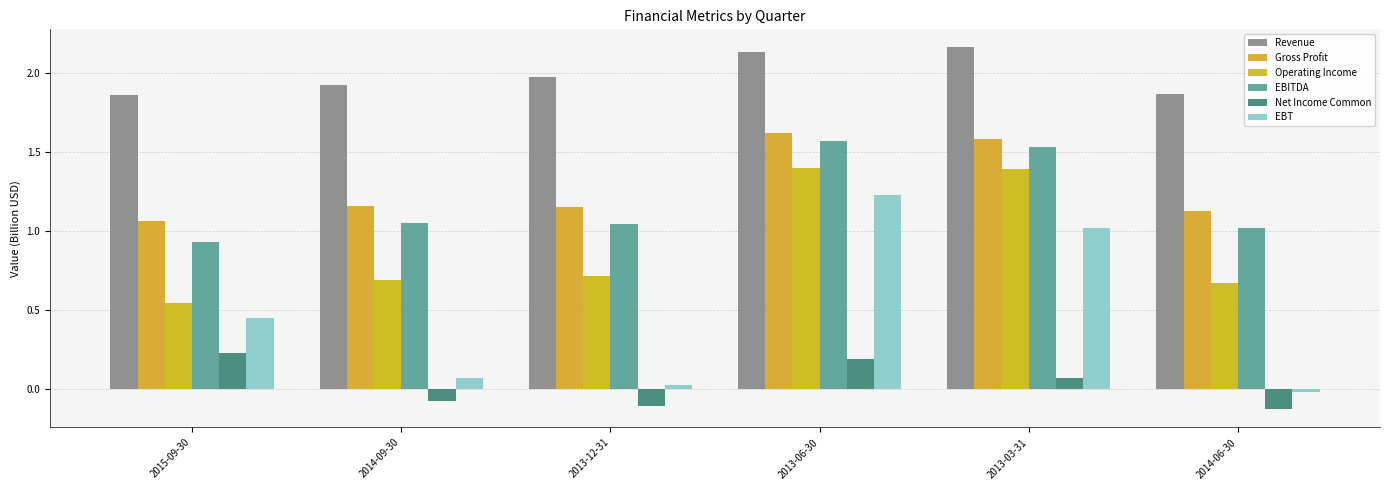

How many groups of bars are there?

6